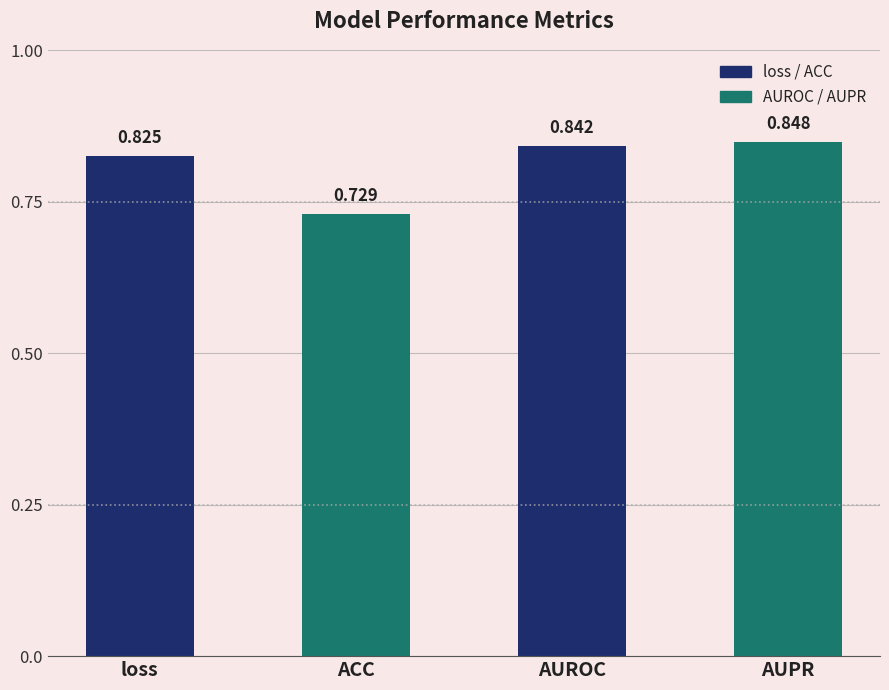

Are the bars horizontal?

No